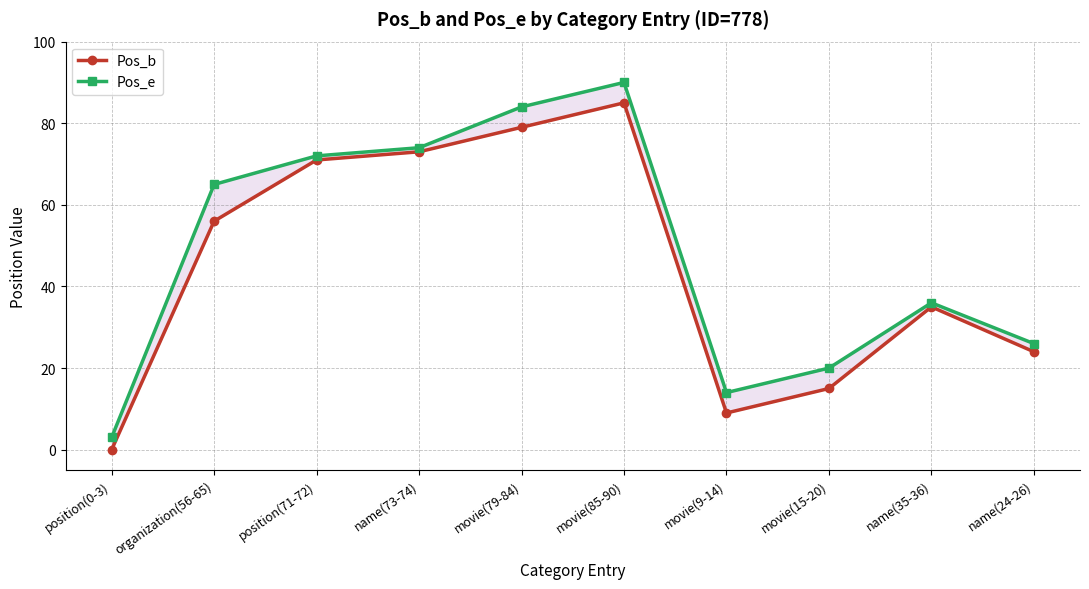

How many lines are shown in the chart?

2